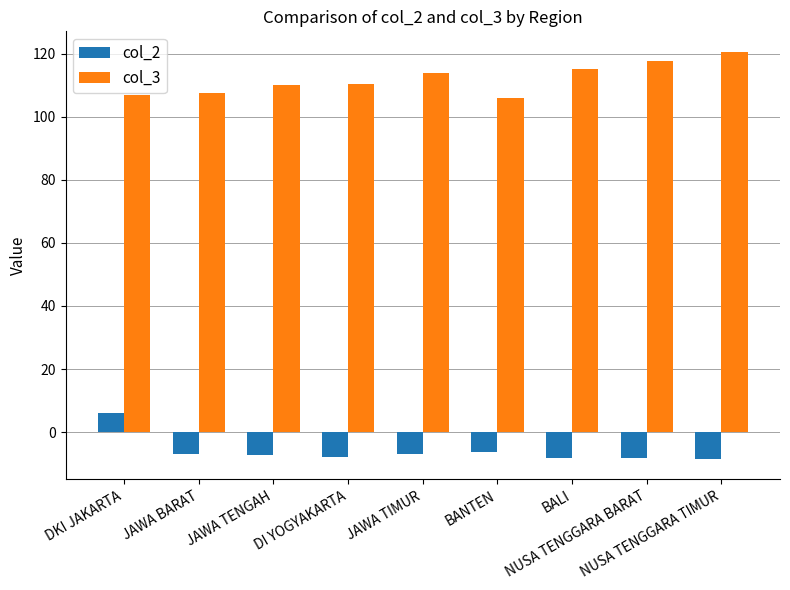

What is the average value of the col_2 series?

-6.0